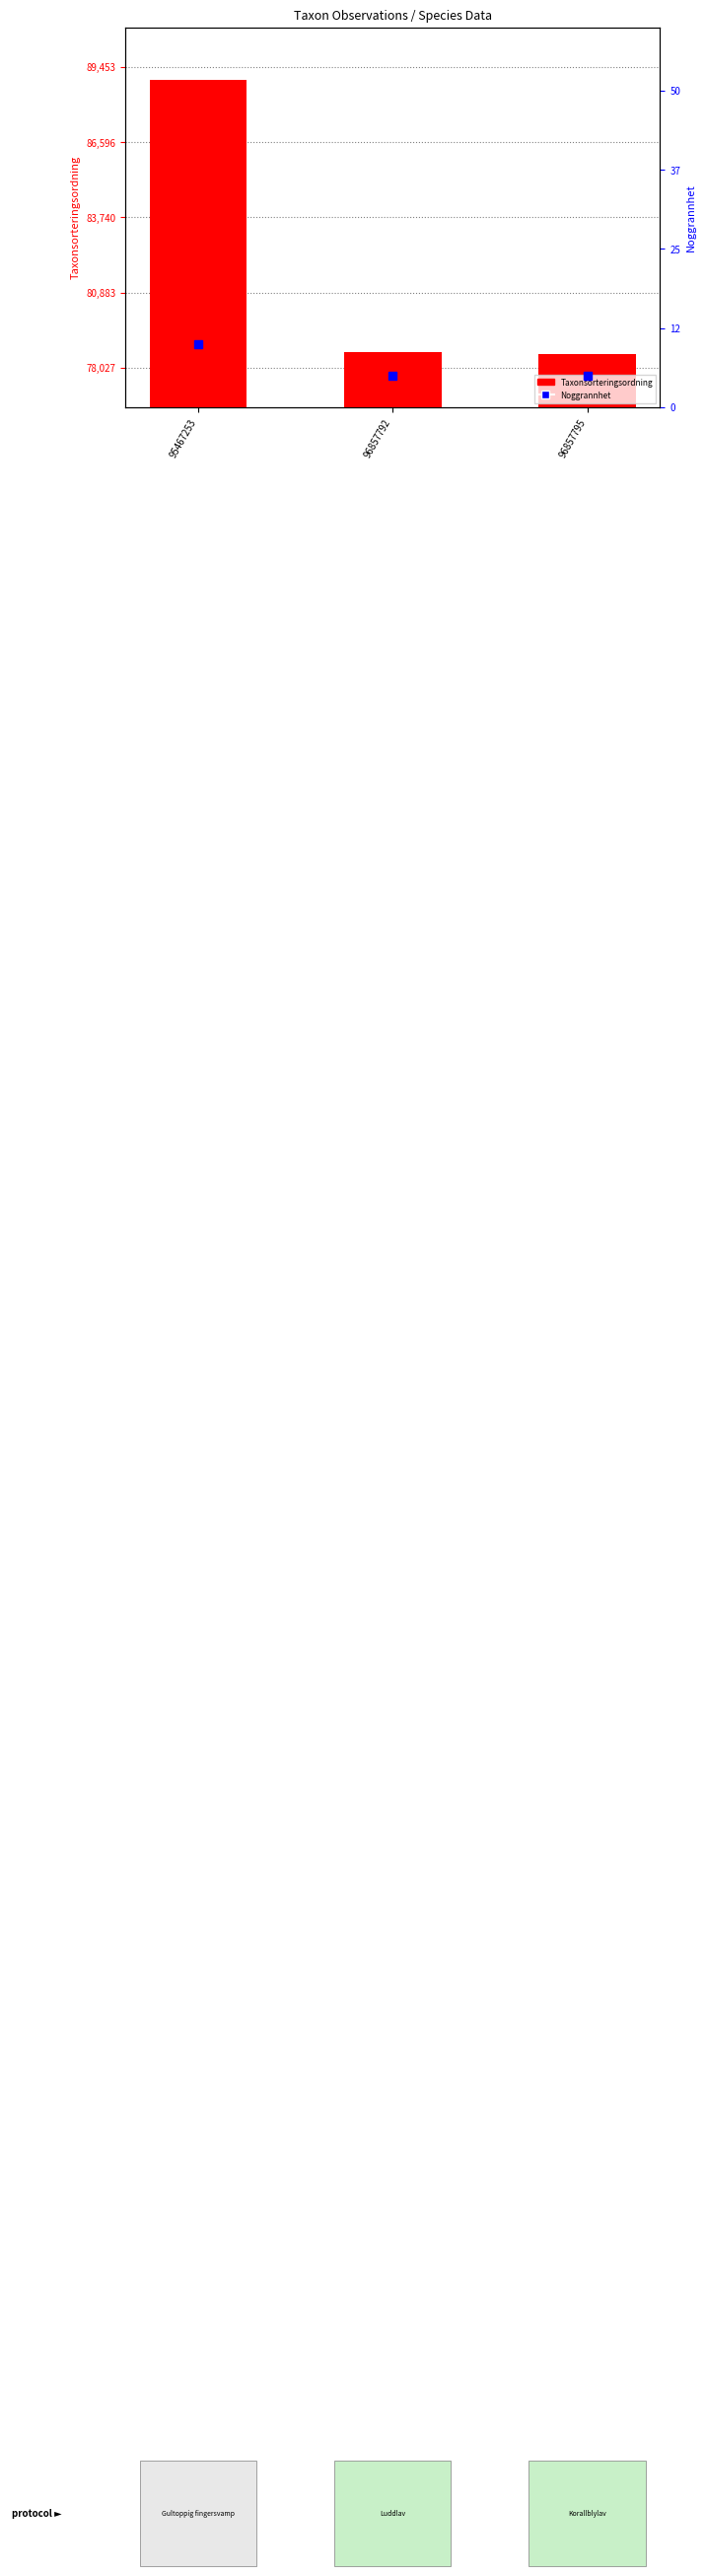

Is the value of Noggrannhet at 96857792 greater than the value of Taxonsorteringsordning at 96857795?

No